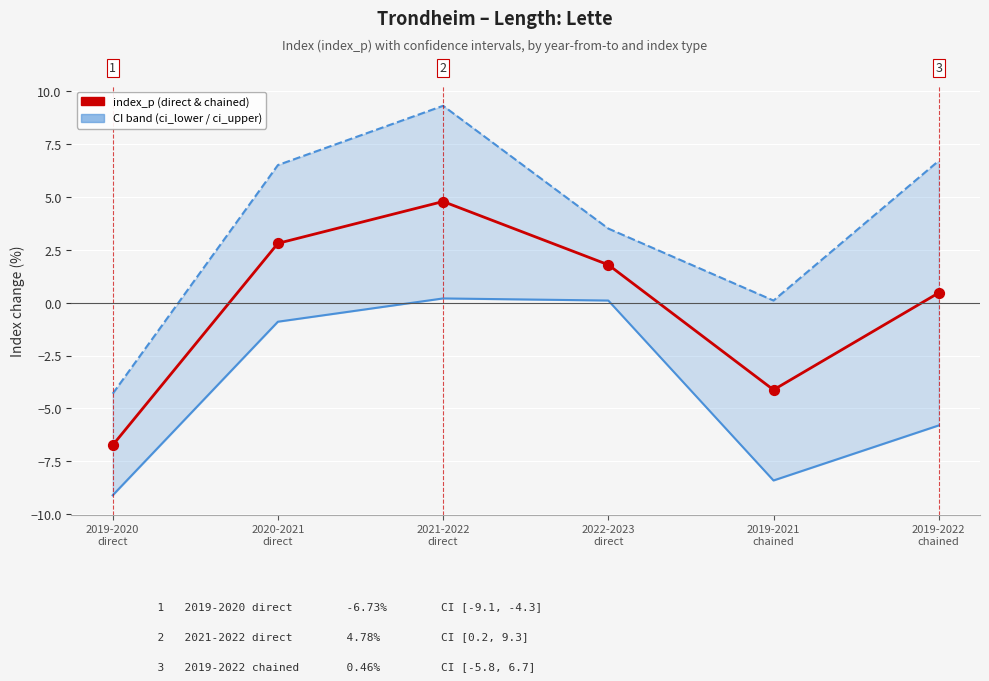

What is the total value across all series at 2022-2023
direct?

5.4